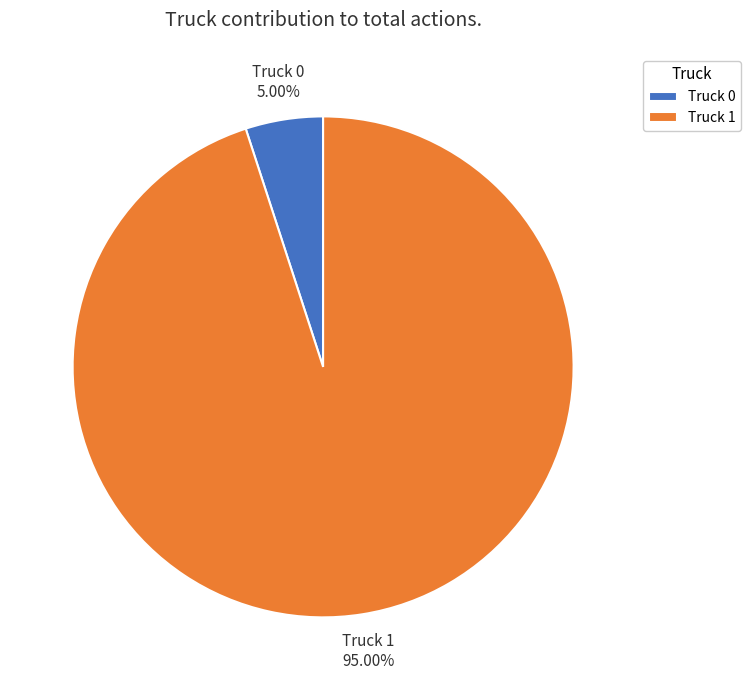

Which category accounts for the majority?

Truck 1